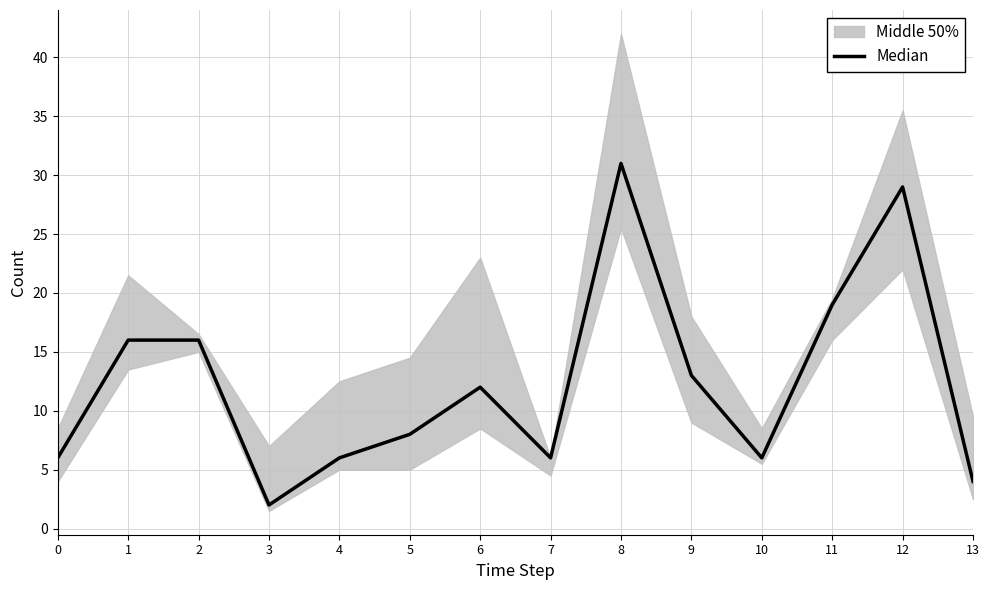

What is the smallest value displayed?

2